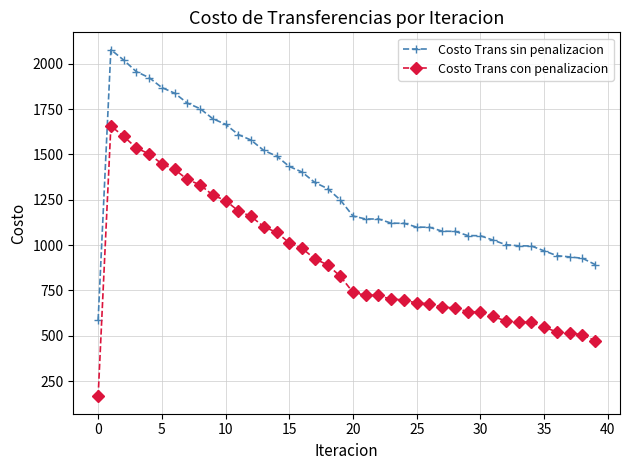

True or false: Costo Trans sin penalizacion and Costo Trans con penalizacion intersect in this chart.

False